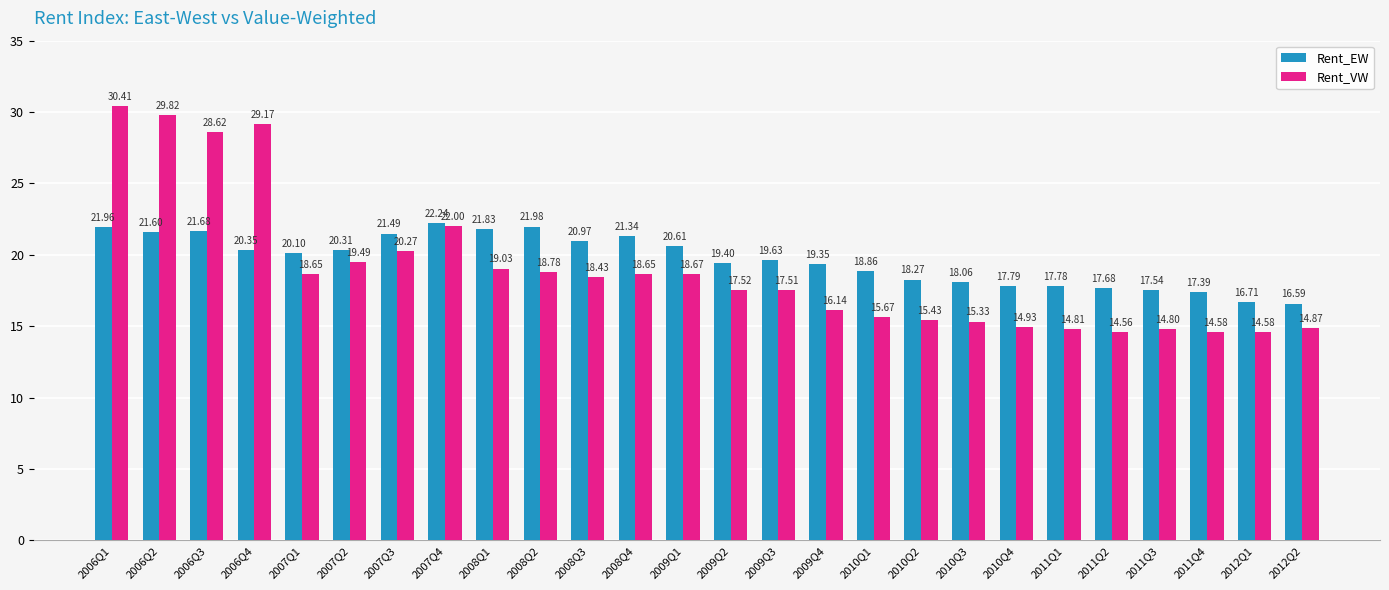

What is the label of the 2nd bar from the right?

2012Q1